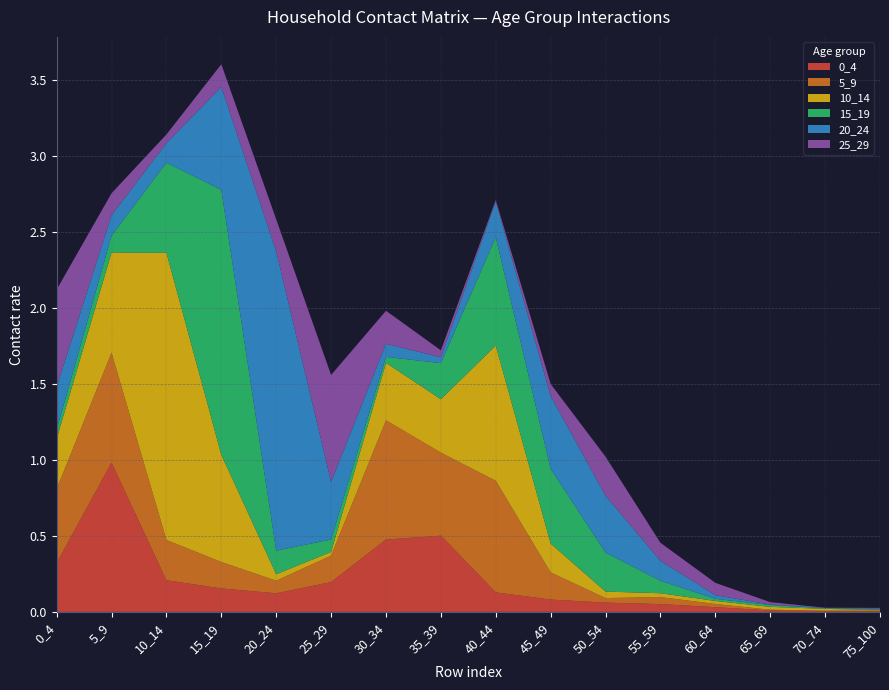

Reading left to right, transcribe all the data shown in this chart.

0_4: 0.3	1.0	0.2	0.2	0.1	0.2	0.5	0.5	0.1	0.1	0.1	0.1	0.0	0.0	0.0	0.0
5_9: 0.5	0.7	0.3	0.2	0.1	0.2	0.8	0.5	0.7	0.2	0.0	0.0	0.0	0.0	0.0	0.0
10_14: 0.3	0.7	1.9	0.7	0.0	0.0	0.4	0.4	0.9	0.2	0.0	0.0	0.0	0.0	0.0	0.0
15_19: 0.1	0.1	0.6	1.7	0.2	0.1	0.0	0.2	0.7	0.5	0.3	0.1	0.0	0.0	0.0	0.0
20_24: 0.3	0.1	0.1	0.7	2.0	0.4	0.1	0.0	0.2	0.5	0.4	0.1	0.0	0.0	0.0	0.0
25_29: 0.6	0.1	0.1	0.1	0.2	0.7	0.2	0.0	0.0	0.1	0.3	0.1	0.1	0.0	0.0	0.0